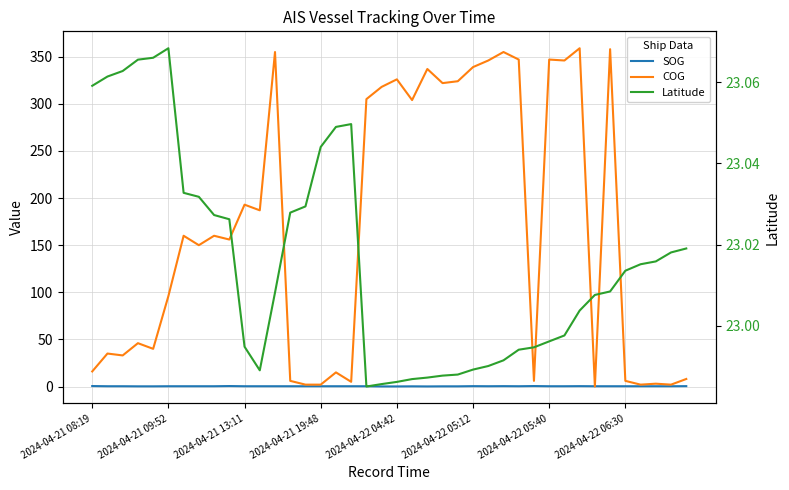

True or false: SOG and Latitude cross at least once.

False